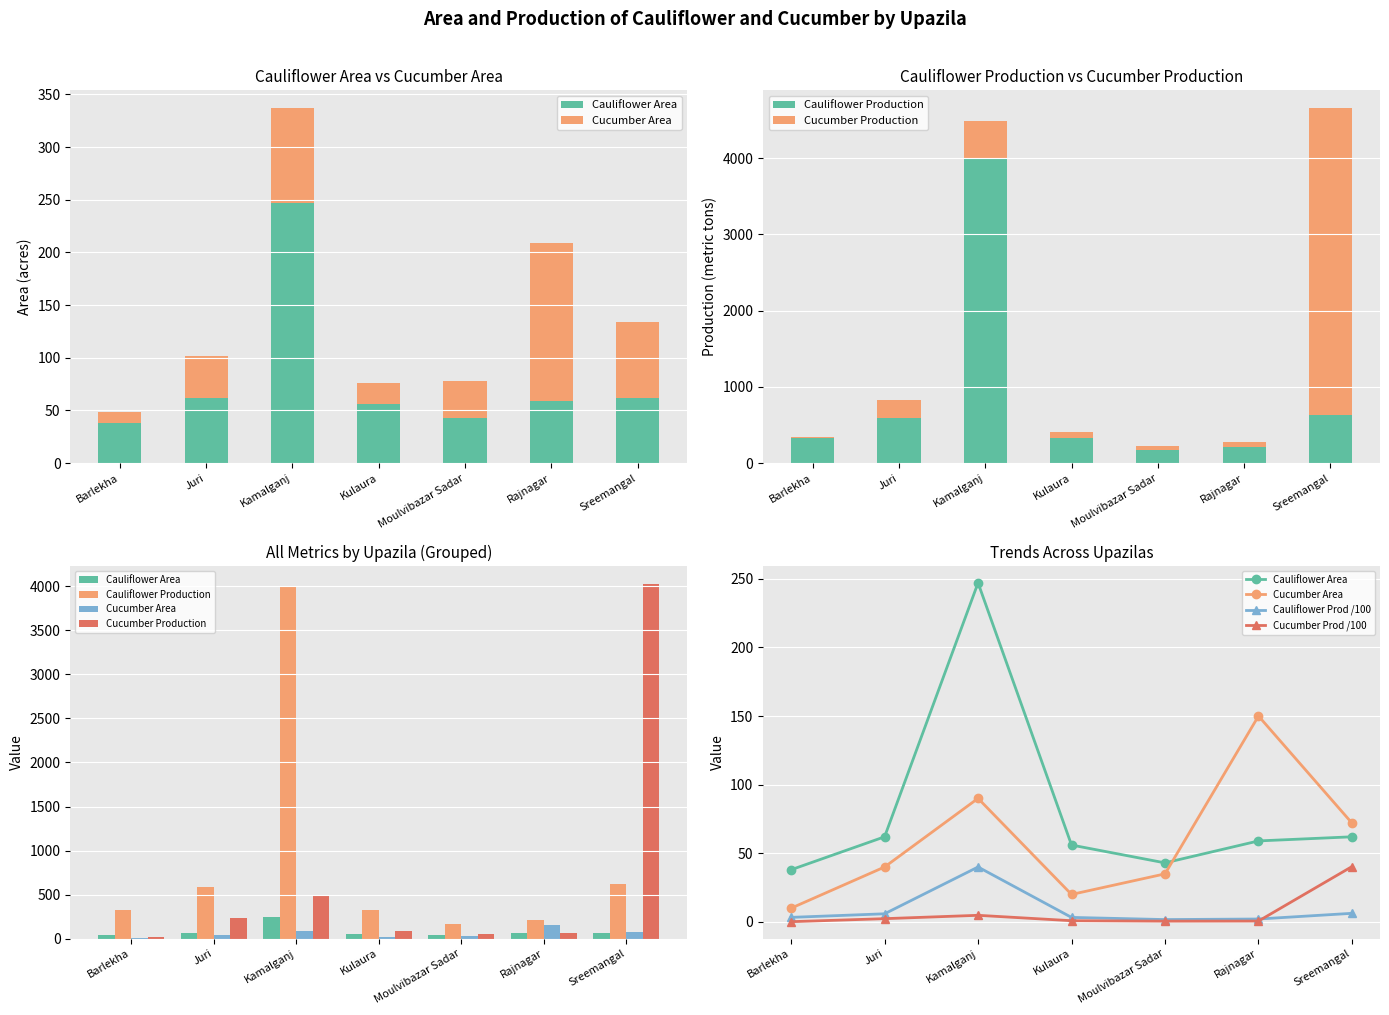

Where is Cucumber Production nearest to the value 2023?

Kamalganj